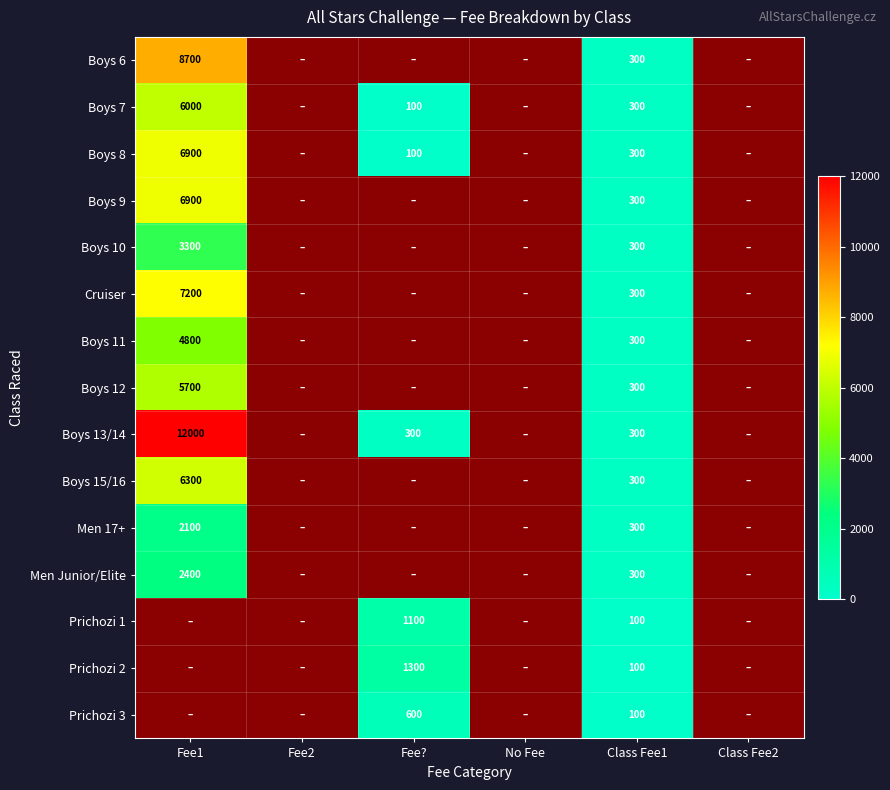

At how many categories does at least one series exceed 4932?

1